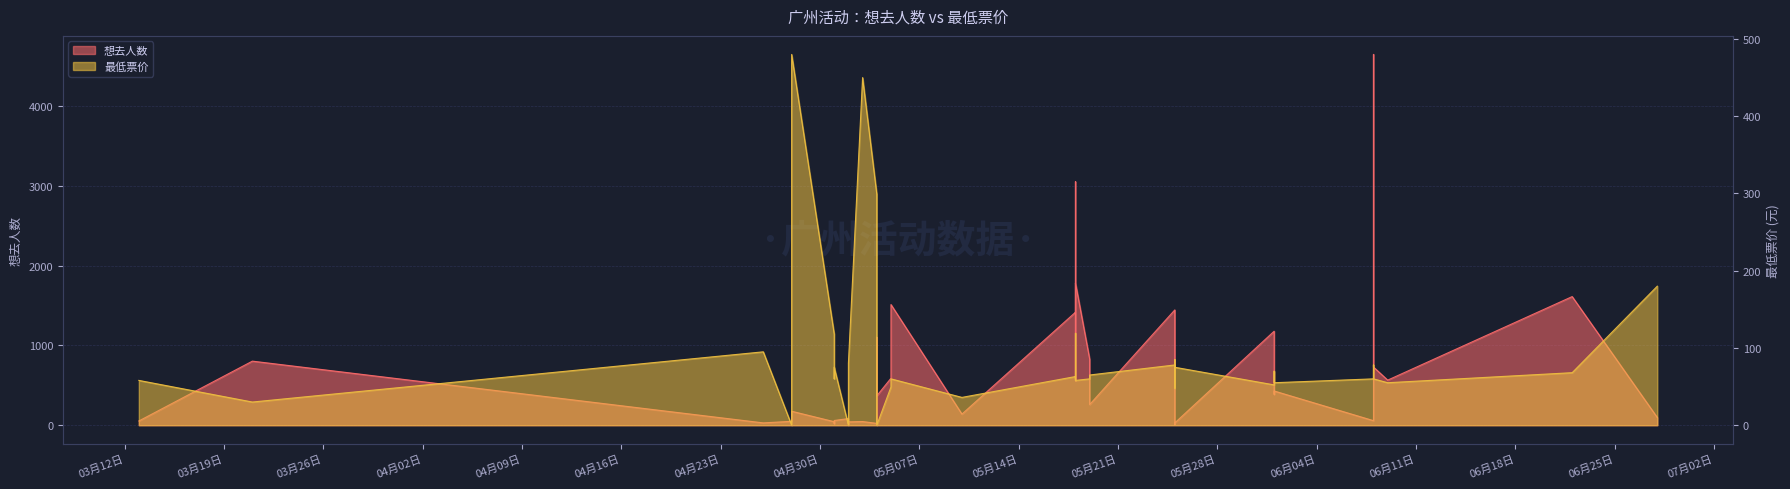

What is the spread (max minus min) of values at 2024-06-01?

1125.8